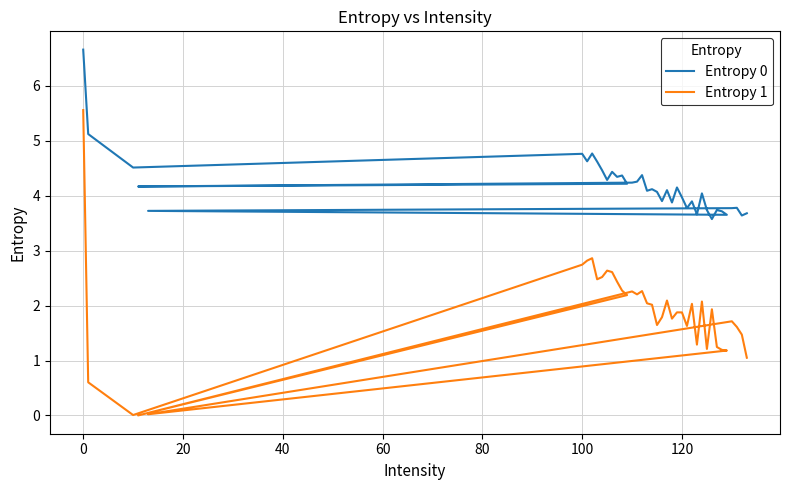

How many interior local peaks does the Entropy 0 series have?

12